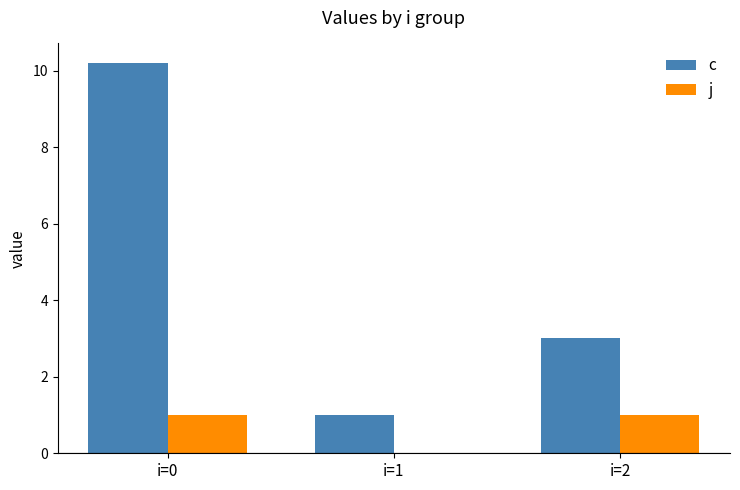

What is the sum of the j values at i=2 and i=1?

1.0